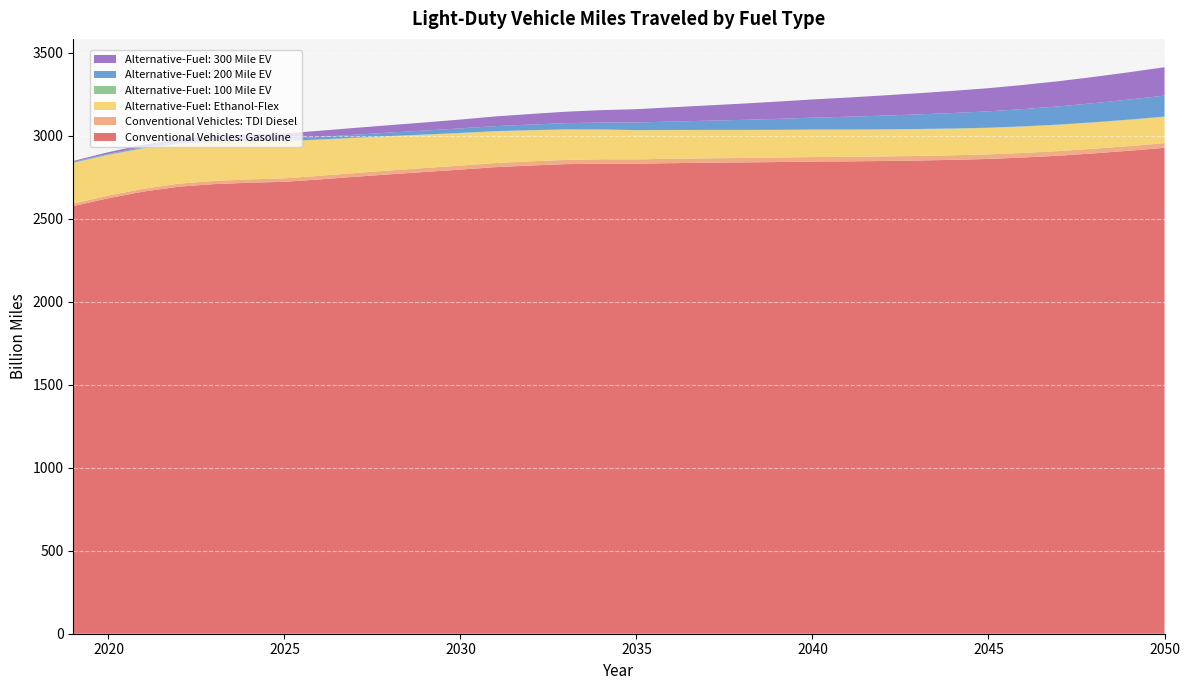

Reading left to right, extract all data points from this chart.

Conventional Vehicles: Gasoline: 2576.9	2624.1	2664.5	2693.6	2709.0	2717.3	2722.9	2737.4	2753.2	2768.2	2782.4	2796.6	2811.2	2821.1	2829.3	2832.6	2831.9	2835.3	2837.7	2839.7	2842.0	2844.7	2846.0	2848.3	2851.3	2855.3	2860.7	2869.5	2880.4	2894.3	2910.2	2927.8
Conventional Vehicles: TDI Diesel: 15.1	15.8	16.9	18.2	19.4	20.2	21.0	21.7	22.4	23.1	23.6	24.2	24.7	25.1	25.5	25.9	26.1	26.4	26.6	26.8	27.0	27.2	27.3	27.4	27.4	27.5	27.5	27.6	27.8	27.9	28.1	28.3
Alternative-Fuel: Ethanol-Flex: 244.8	245.1	243.2	239.9	235.1	229.3	223.0	217.1	211.3	205.7	200.3	195.4	190.9	186.6	182.6	178.9	175.4	172.5	170.1	168.0	166.2	164.7	163.3	162.0	160.9	159.9	159.1	158.5	158.0	157.8	157.8	157.9
Alternative-Fuel: 100 Mile EV: 2.4	2.4	2.4	2.4	2.3	2.2	2.1	2.0	1.9	1.8	1.8	1.7	1.6	1.5	1.5	1.4	1.4	1.4	1.4	1.5	1.5	1.5	1.6	1.7	1.7	1.8	1.8	1.9	2.0	2.0	2.1	2.1
Alternative-Fuel: 200 Mile EV: 3.7	4.5	5.5	6.5	7.8	9.6	12.3	15.1	18.0	20.8	23.7	26.8	30.1	33.7	37.4	41.4	45.6	50.2	55.0	60.2	65.5	71.1	76.7	82.2	87.7	93.0	98.4	103.9	109.3	114.9	120.5	126.1
Alternative-Fuel: 300 Mile EV: 5.6	9.5	14.8	20.0	24.8	29.2	33.2	37.0	40.9	44.8	48.9	53.4	58.4	63.6	69.0	74.5	80.1	86.0	91.9	97.9	103.8	109.8	115.7	121.6	127.5	133.5	139.4	145.6	151.8	158.2	164.6	171.1